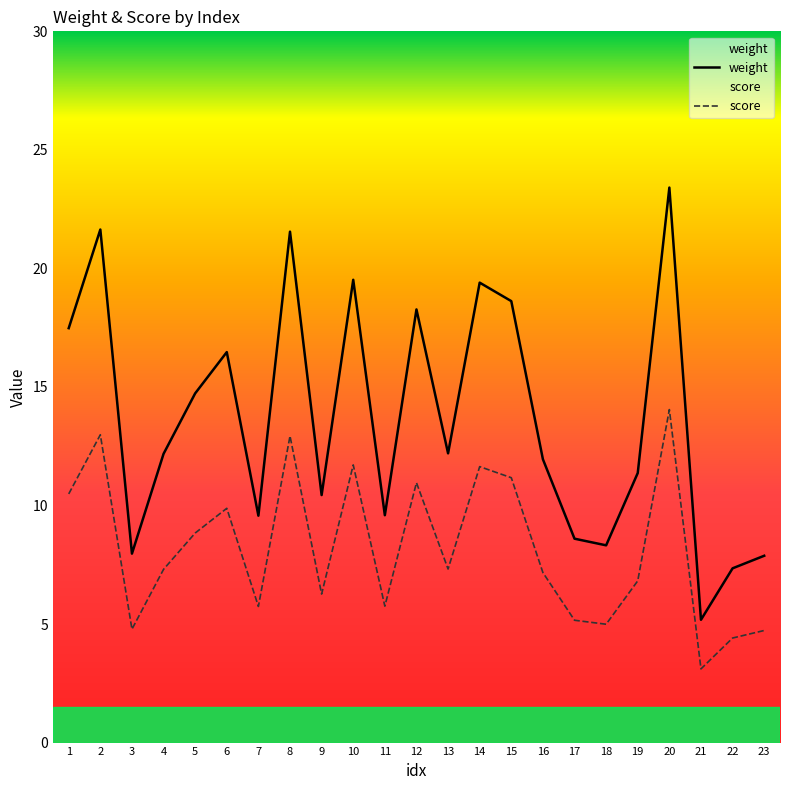

Rank the series by their average value, from lowest to highest.

score, weight